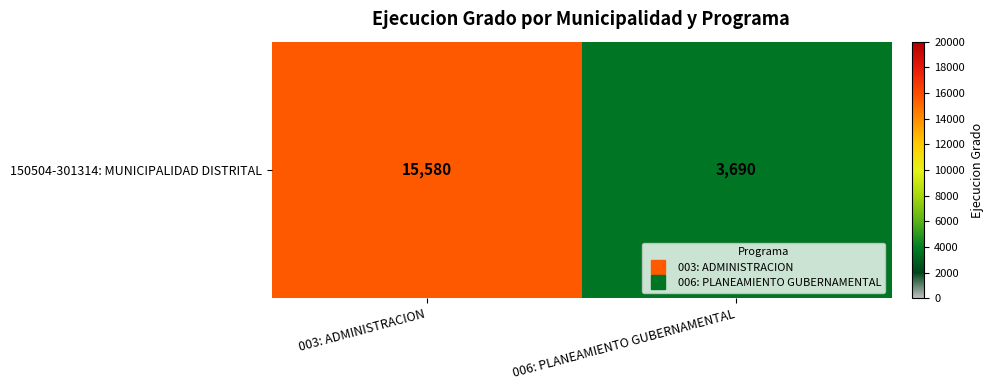

Which category has the lowest value across all series?

006: PLANEAMIENTO GUBERNAMENTAL